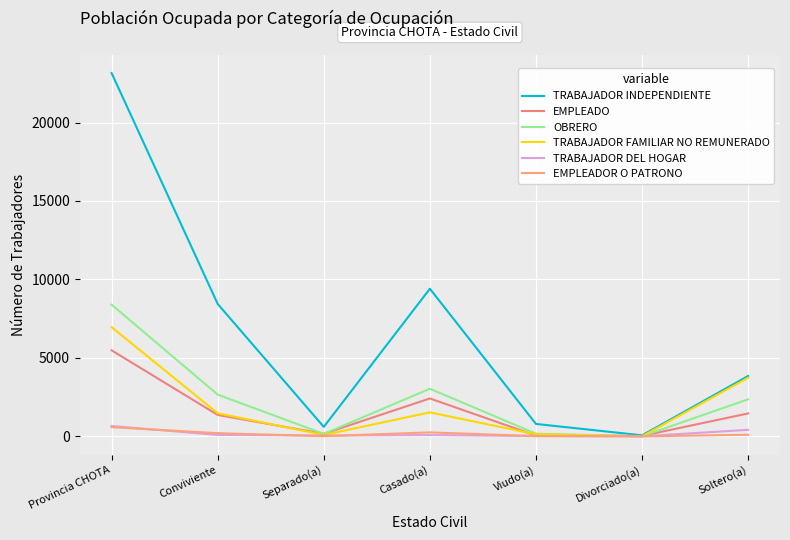

What is the label of the 7th point from the left?

Soltero(a)